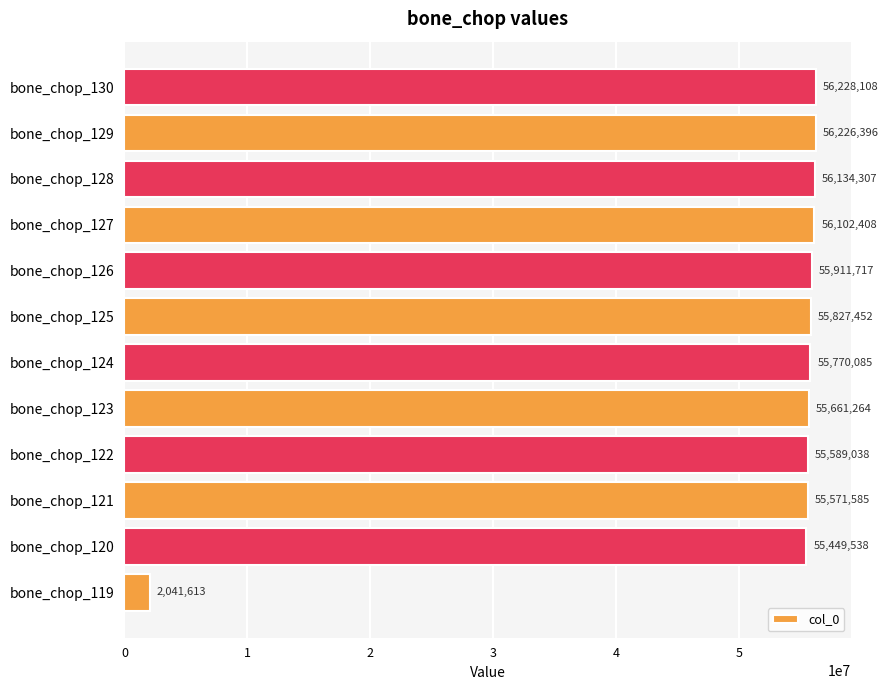

What is the difference between the second highest and minimum values?

54184783